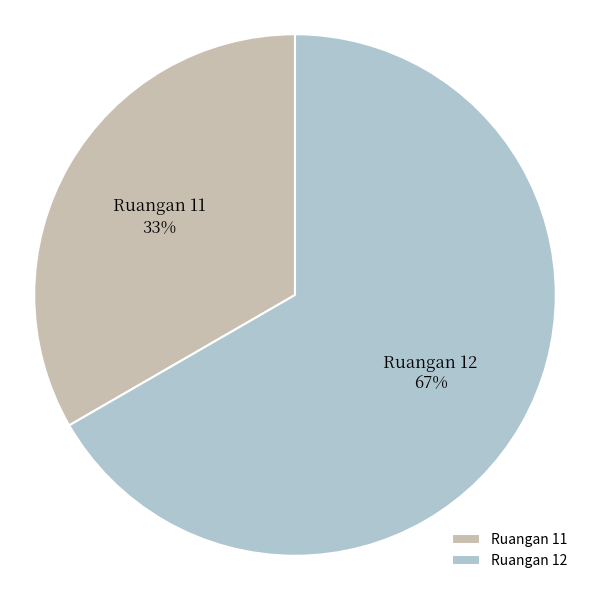

To the nearest percent, what percentage of the pie is Ruangan 12?

67%